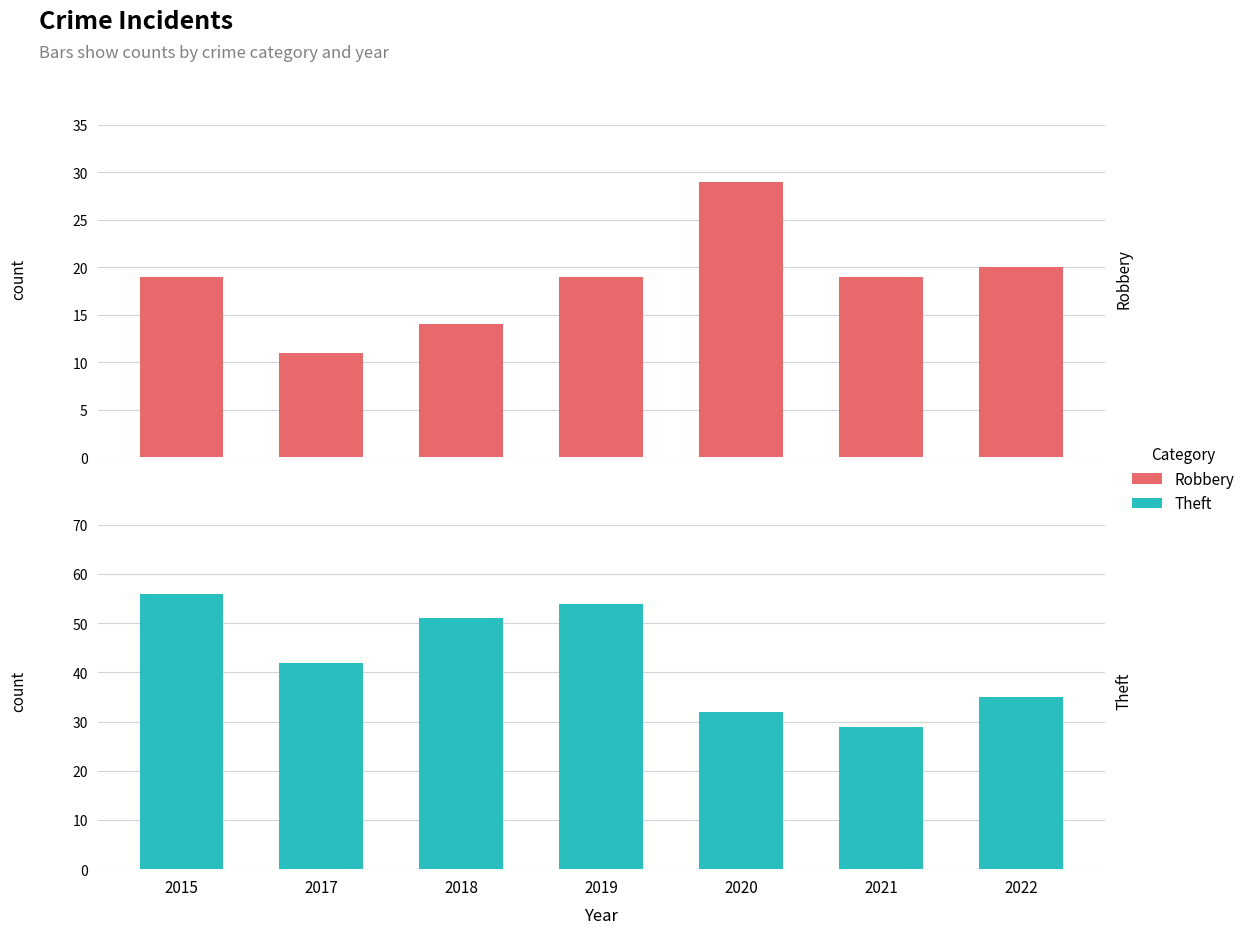

Where is Theft nearest to the value 42?

2017